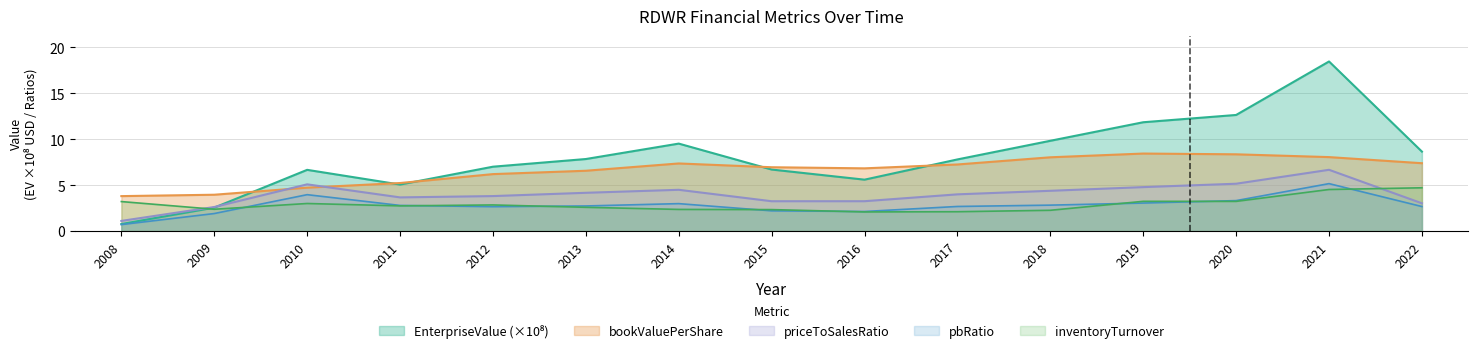

Reading left to right, list all the values displayed in this chart.

EnterpriseValue: 2008=0.8	2009=2.6	2010=6.7	2011=5.1	2012=7.0	2013=7.8	2014=9.5	2015=6.7	2016=5.6	2017=7.8	2018=9.8	2019=11.9	2020=12.6	2021=18.5	2022=8.7
bookValuePerShare: 2008=3.8	2009=4.0	2010=4.7	2011=5.2	2012=6.2	2013=6.6	2014=7.4	2015=7.0	2016=6.8	2017=7.3	2018=8.0	2019=8.4	2020=8.4	2021=8.1	2022=7.4
priceToSalesRatio: 2008=1.1	2009=2.6	2010=5.1	2011=3.7	2012=3.8	2013=4.2	2014=4.5	2015=3.3	2016=3.3	2017=4.0	2018=4.4	2019=4.8	2020=5.2	2021=6.7	2022=3.0
pbRatio: 2008=0.7	2009=1.9	2010=4.0	2011=2.8	2012=2.7	2013=2.7	2014=3.0	2015=2.2	2016=2.1	2017=2.7	2018=2.8	2019=3.1	2020=3.3	2021=5.2	2022=2.7
inventoryTurnover: 2008=3.2	2009=2.4	2010=3.0	2011=2.7	2012=2.8	2013=2.6	2014=2.4	2015=2.3	2016=2.1	2017=2.1	2018=2.3	2019=3.2	2020=3.2	2021=4.5	2022=4.7